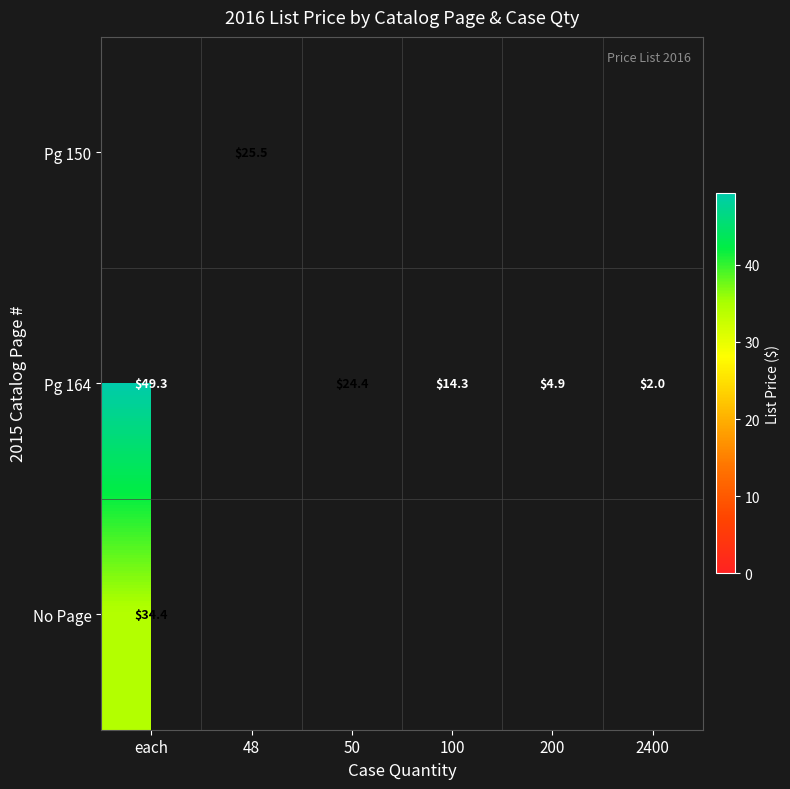

Where does the Pg 164 series first go above 49?

each